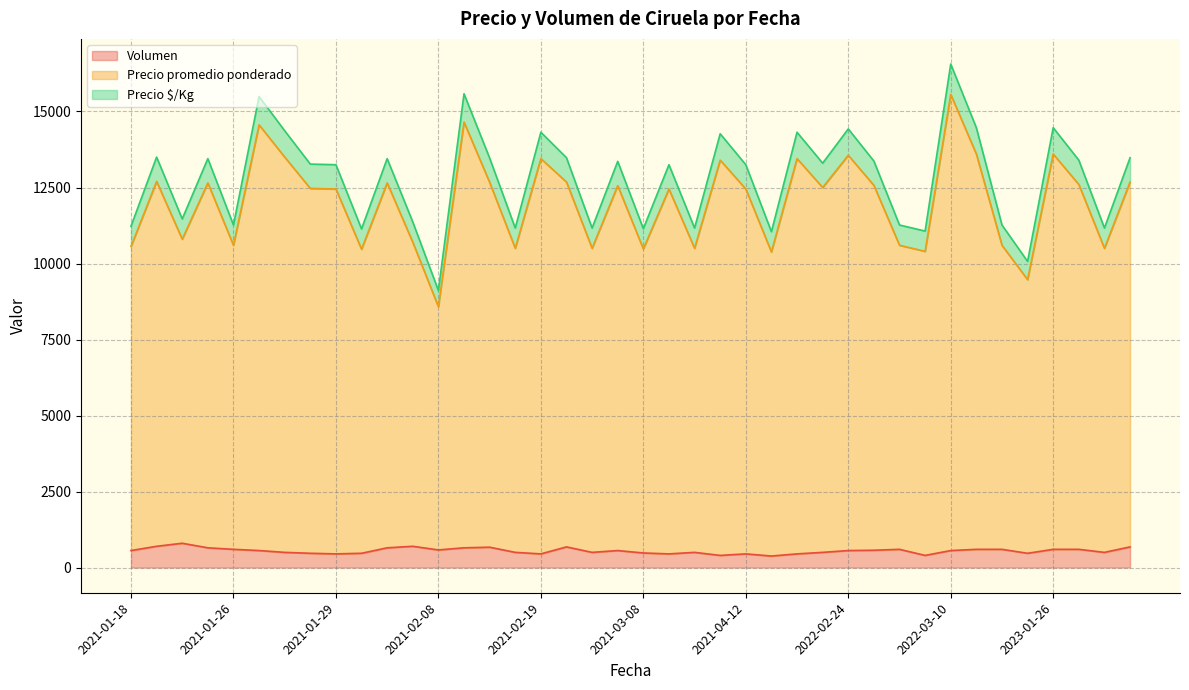

What is the lowest value of the Volumen series?

380